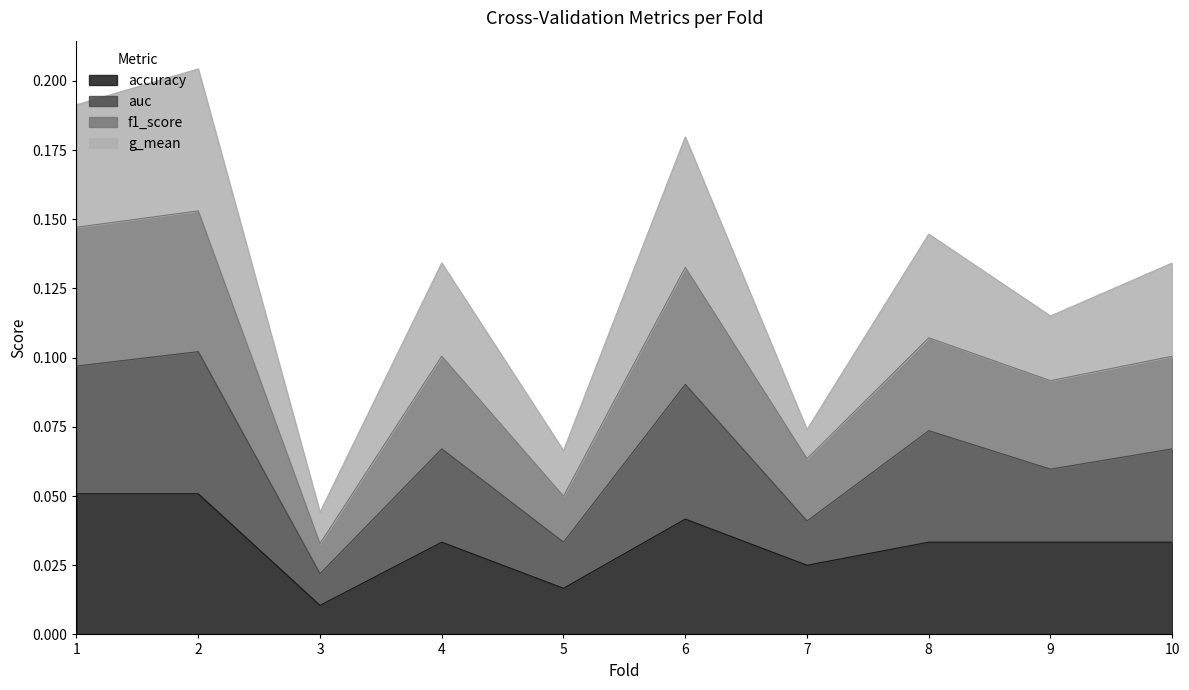

True or false: auc and accuracy intersect in this chart.

False